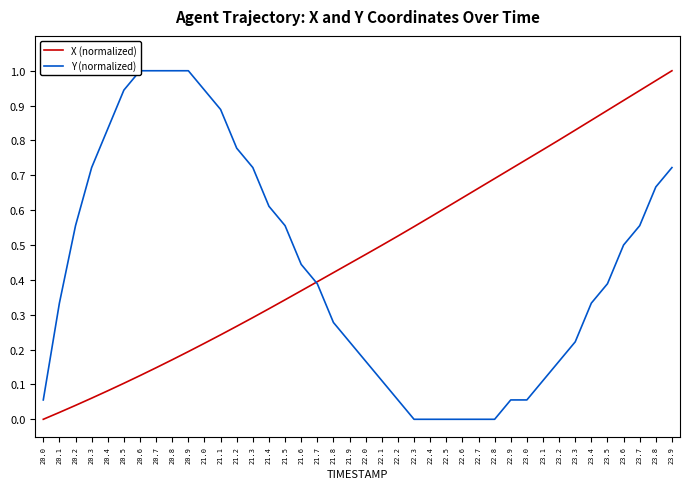

Is it true that X (normalized) equals 0.8 at 23.3?

True